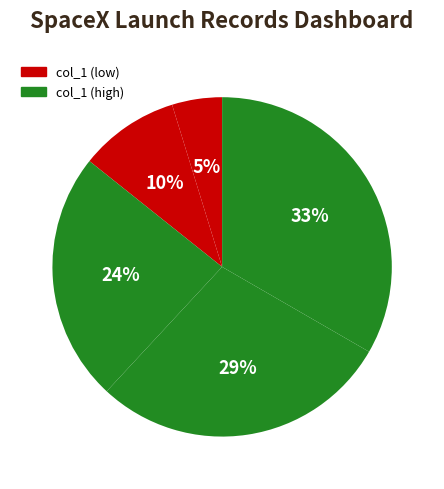

How many slices are in this pie chart?

5